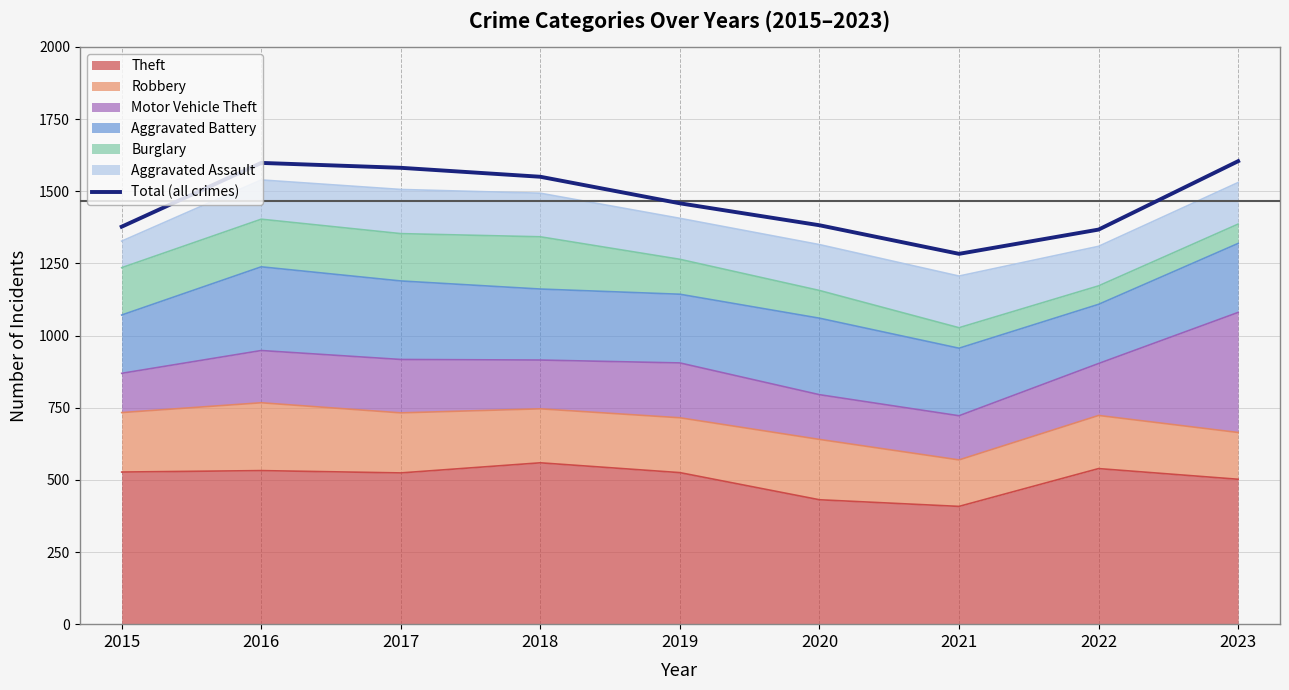

The chart shows a value of 508 at 2018. True or false?

False